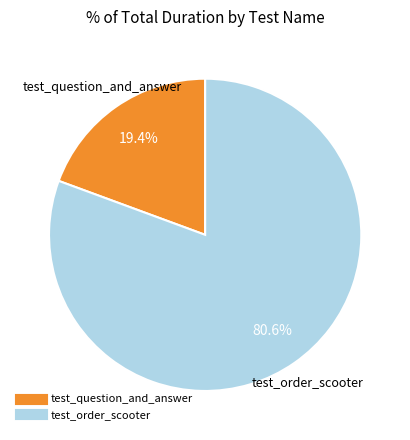

Is there a majority slice in this chart?

Yes